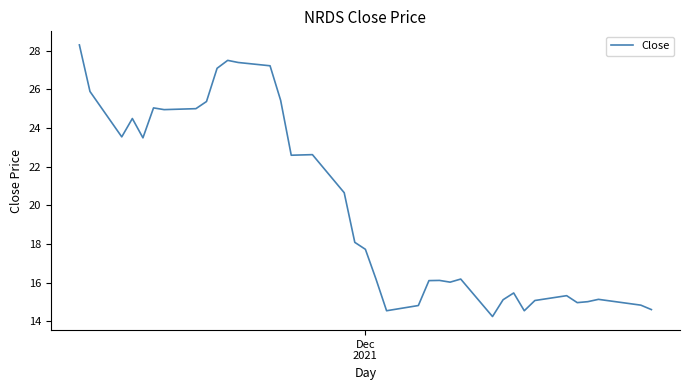

What is the smallest value displayed?

14.2